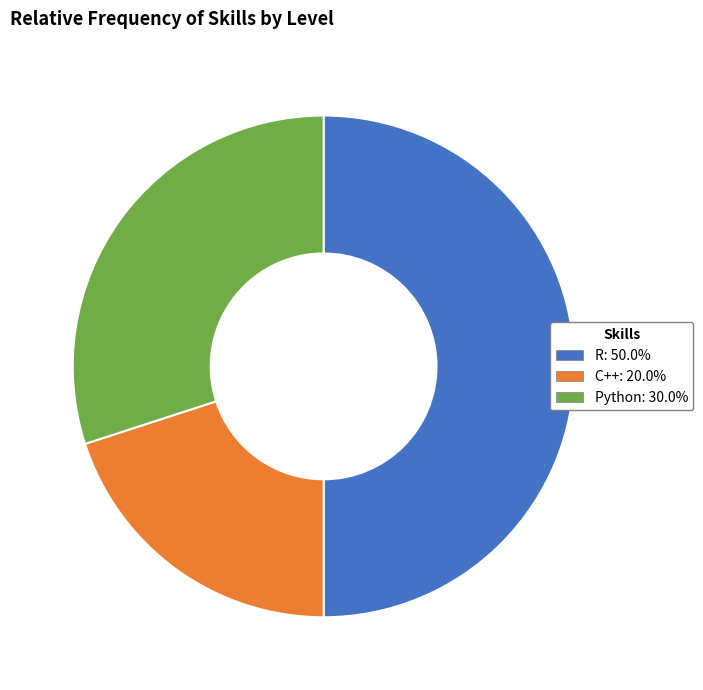

Between C++ and R, which is larger?

R